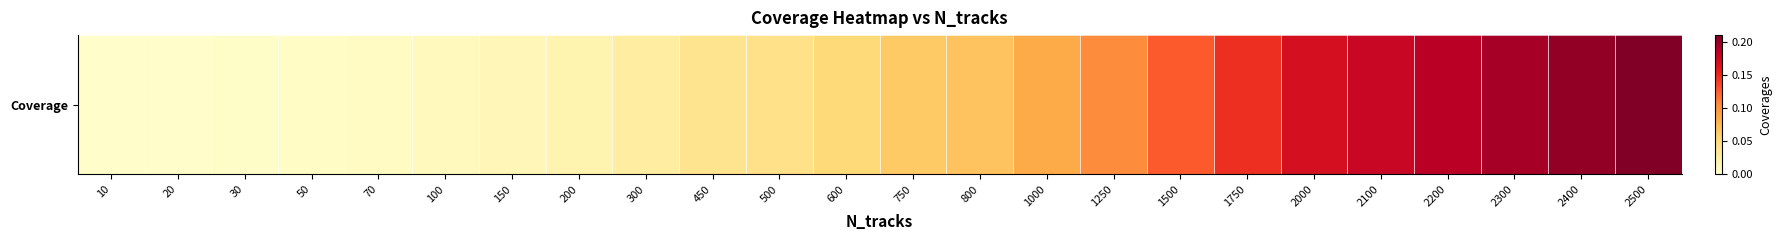

What is the change in value from 600 to 1250?

+0.1